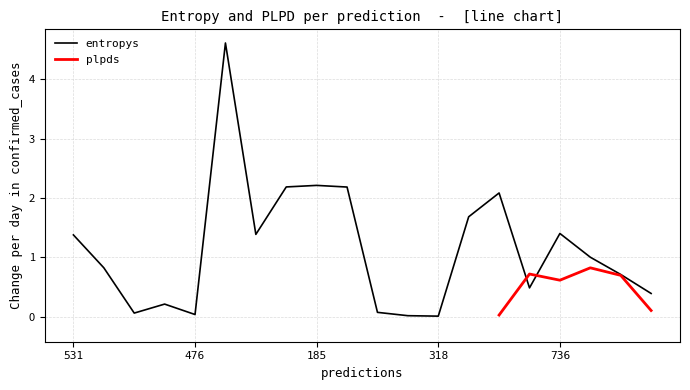

The value of entropys at 185 is 3.9. True or false?

False